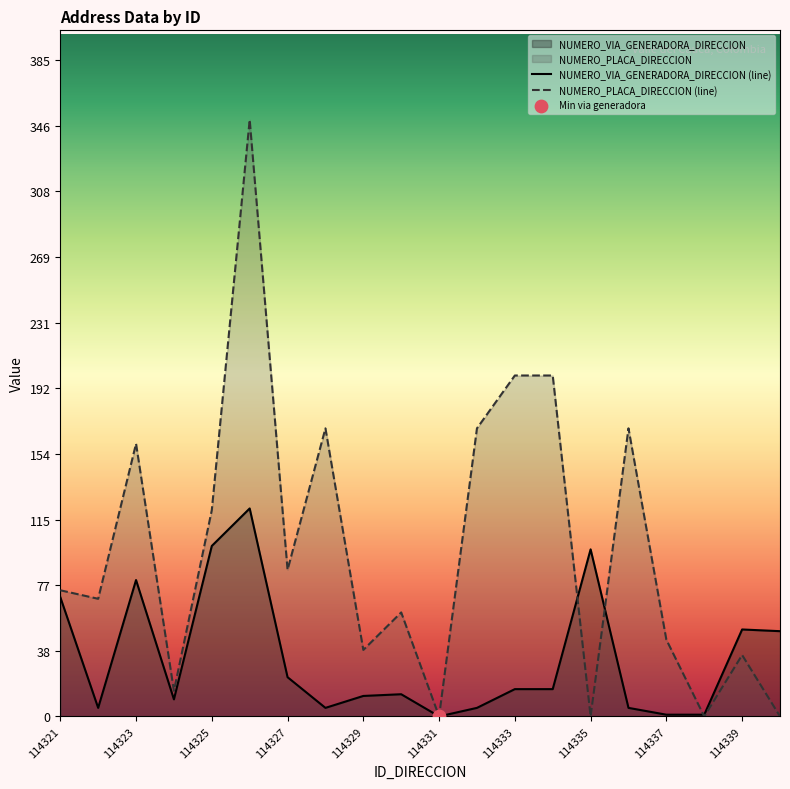

Which series reaches the minimum Y coordinate?

NUMERO_VIA_GENERADORA_DIRECCION